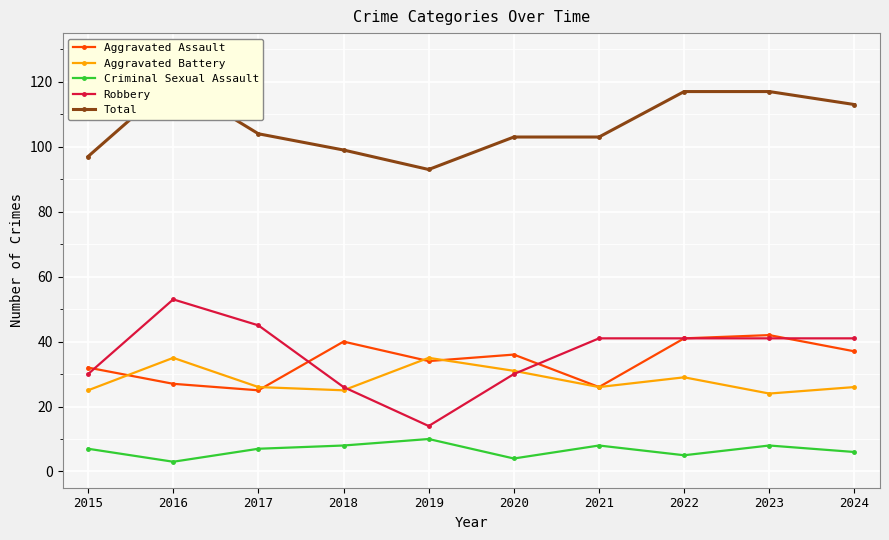

What is the highest value of the Total series?

120